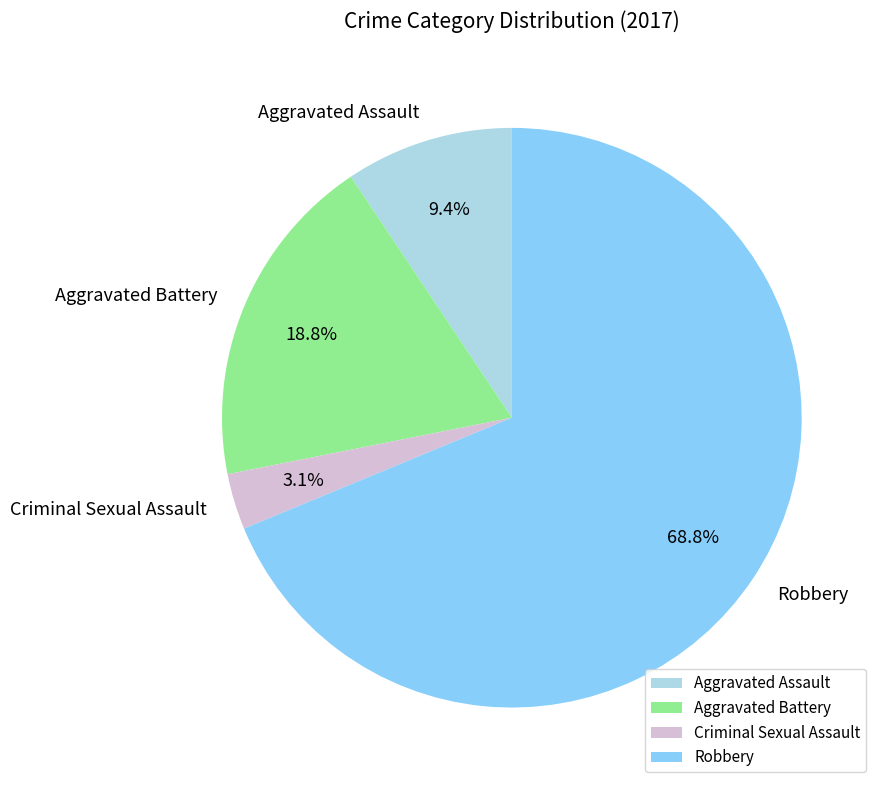

What percentage do Aggravated Battery and Robbery together represent?

87.5%